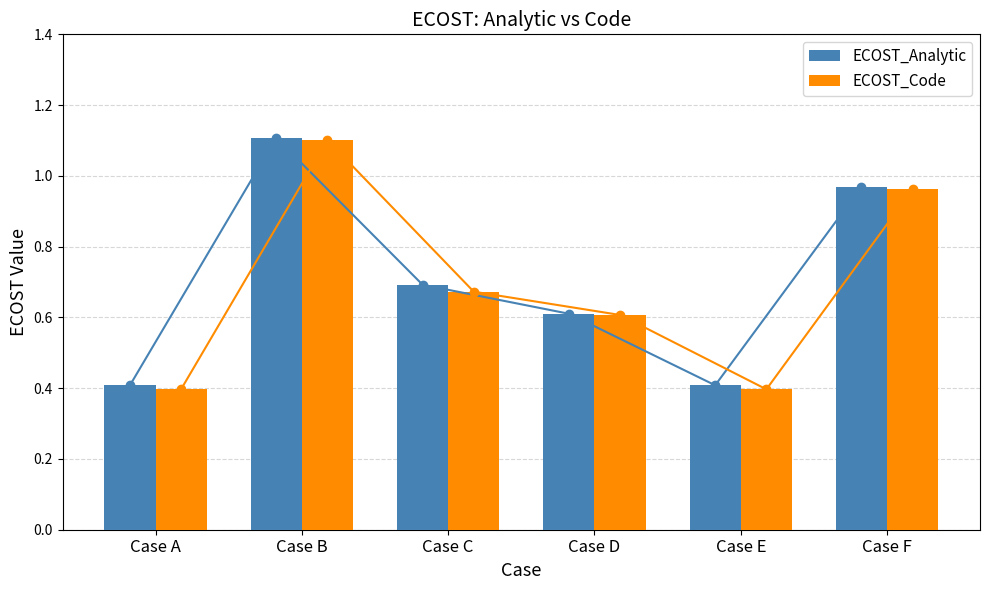

What is the value of the ECOST_Analytic bar at the 4th from the left?

0.6